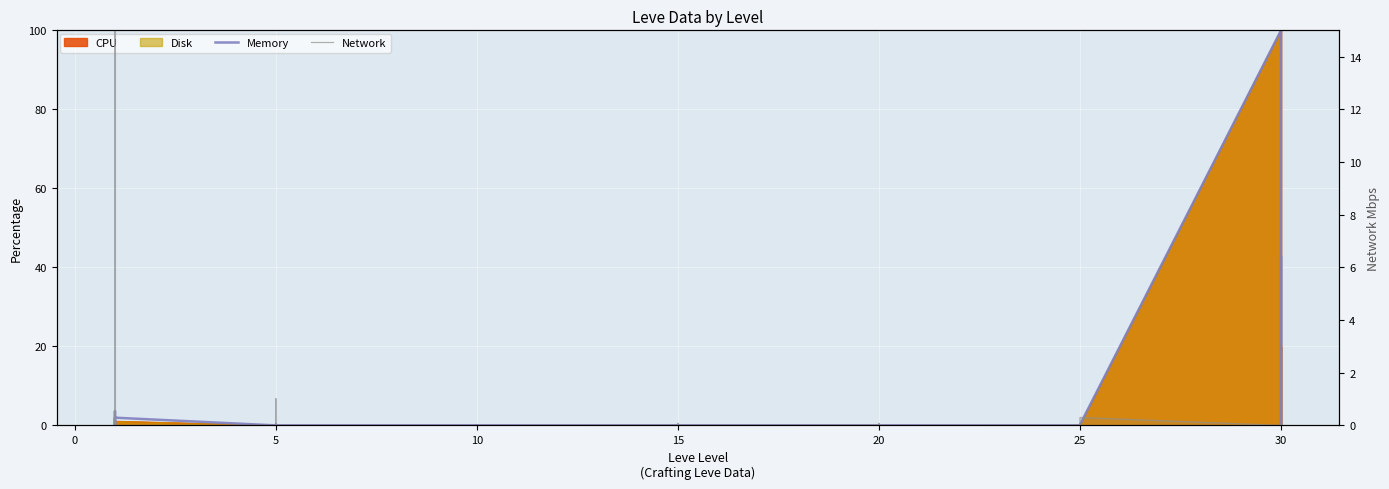

How many intersections are there between Memory and Network?

14